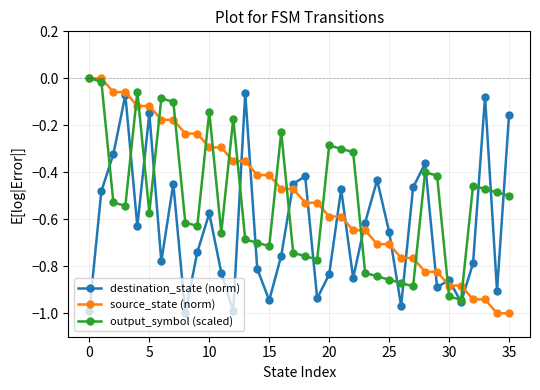

How many interior local valleys does the destination_state (norm) series have?

11